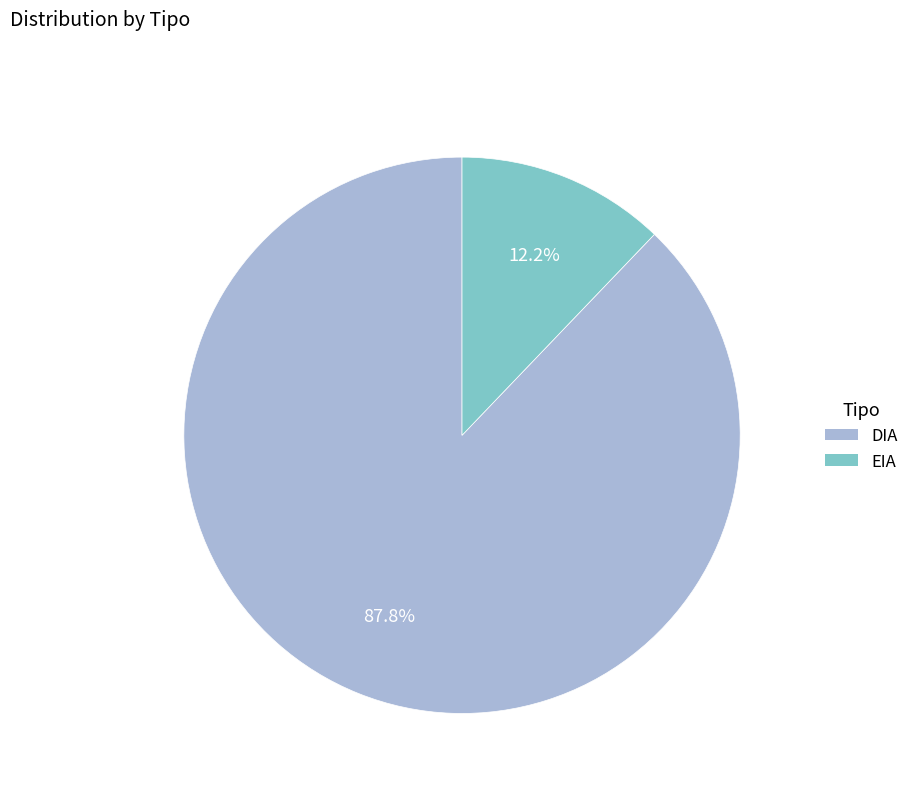

To the nearest percent, what is the combined percentage of DIA and EIA?

100%